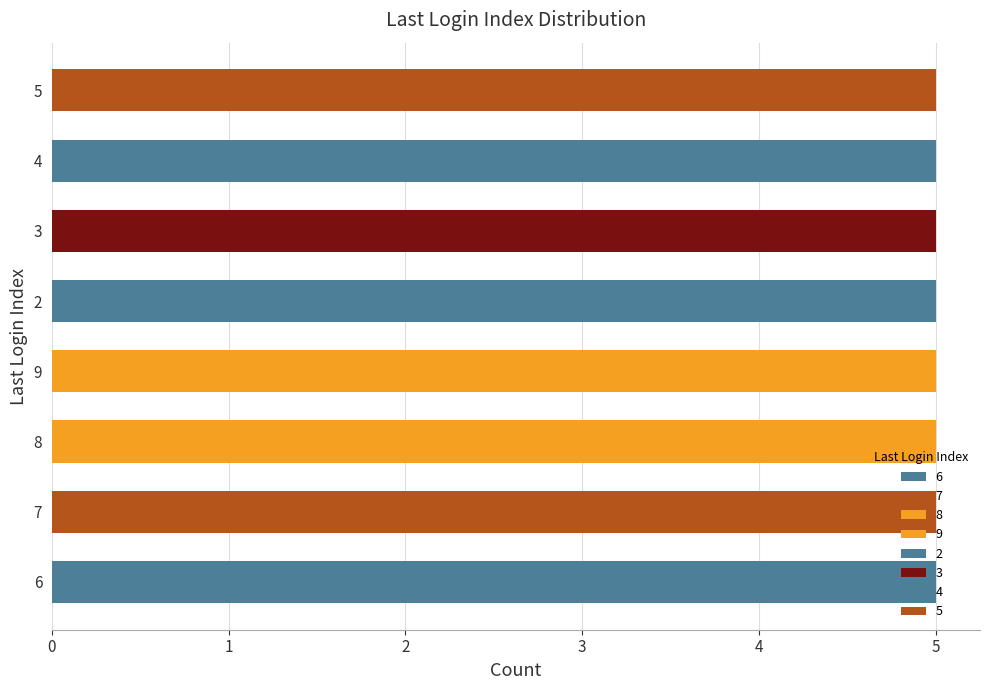

How many values are below 6?

8